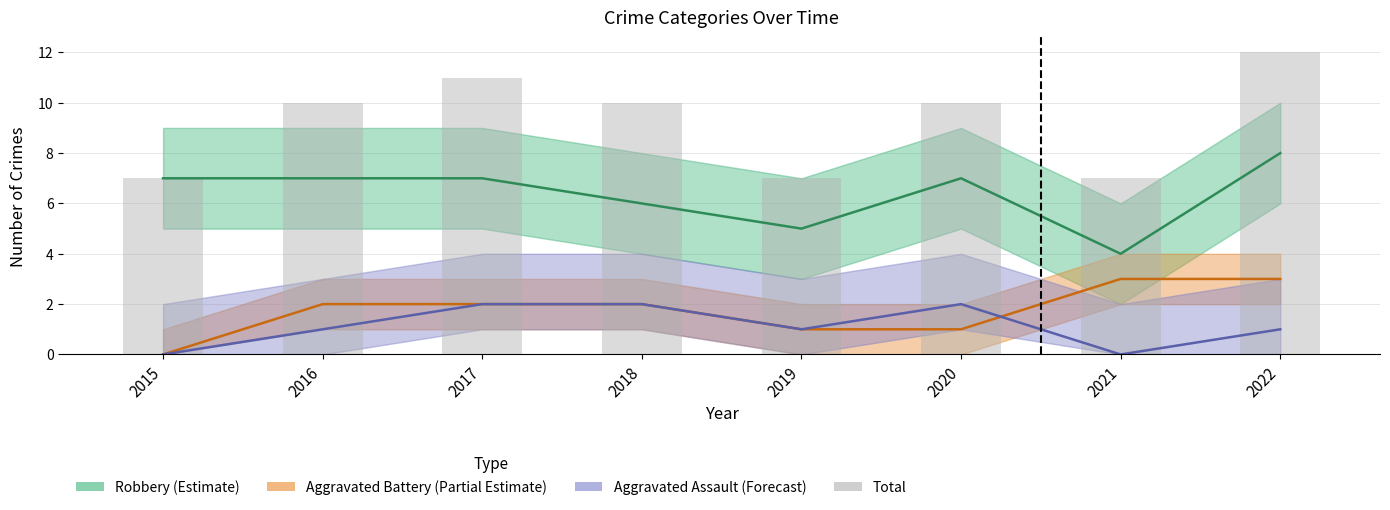

At which category is the sum across all series the highest?

2022